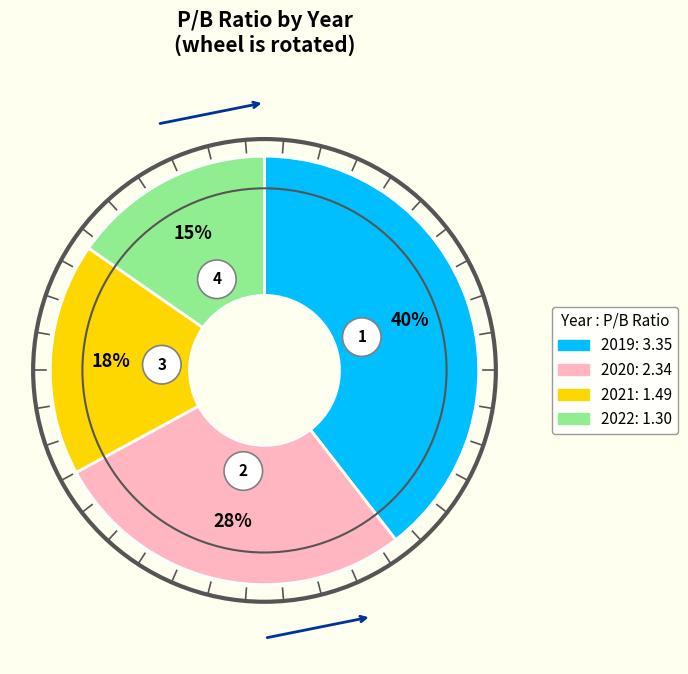

Is there any slice that represents more than half of the pie?

No